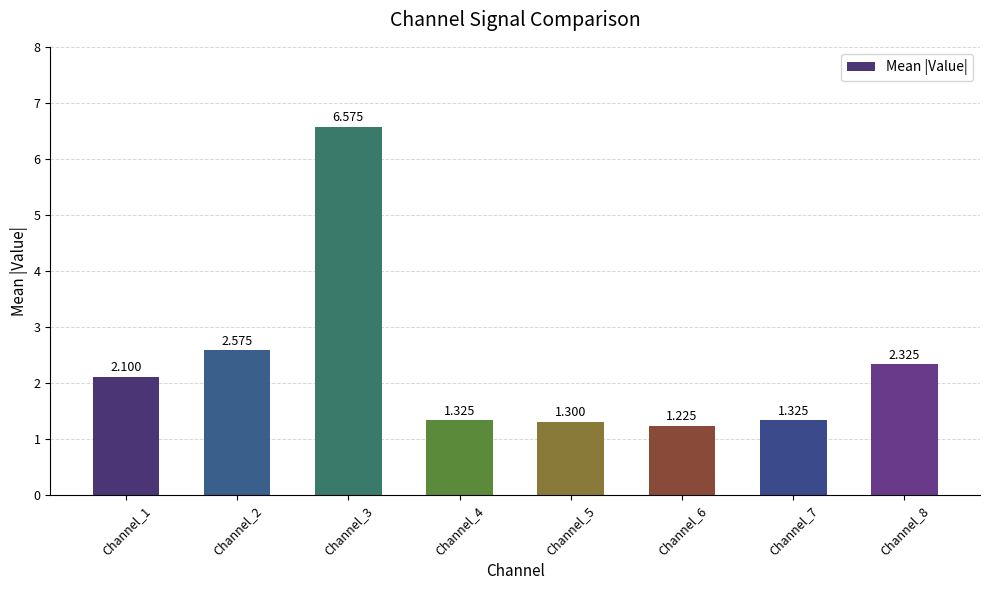

The value at Channel_7 is 0.6. True or false?

False